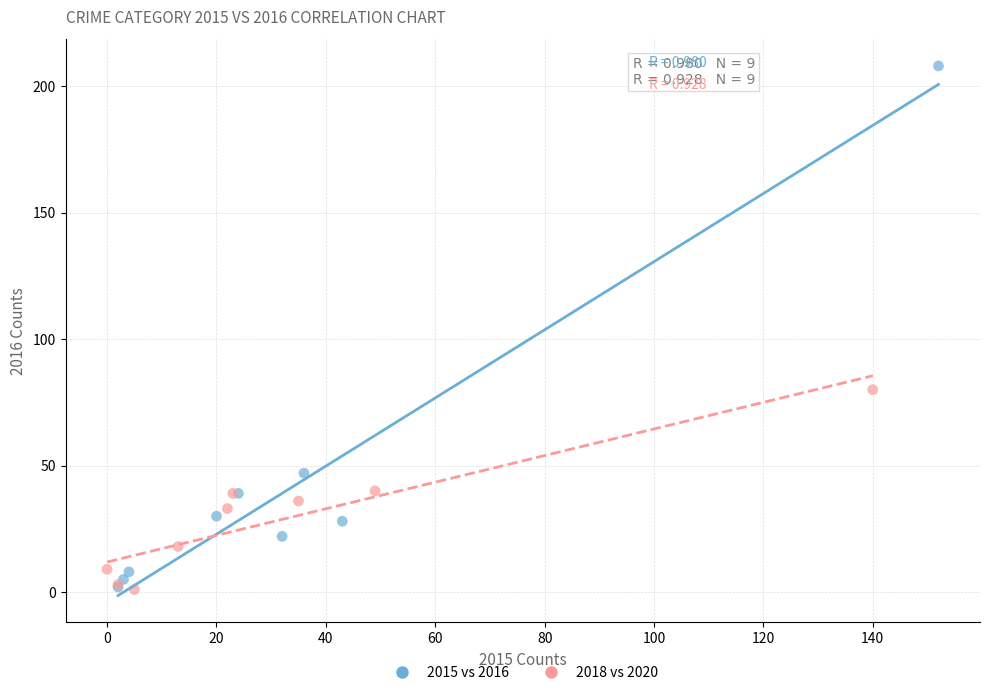

Which series contains the highest Y value?

2015 vs 2016